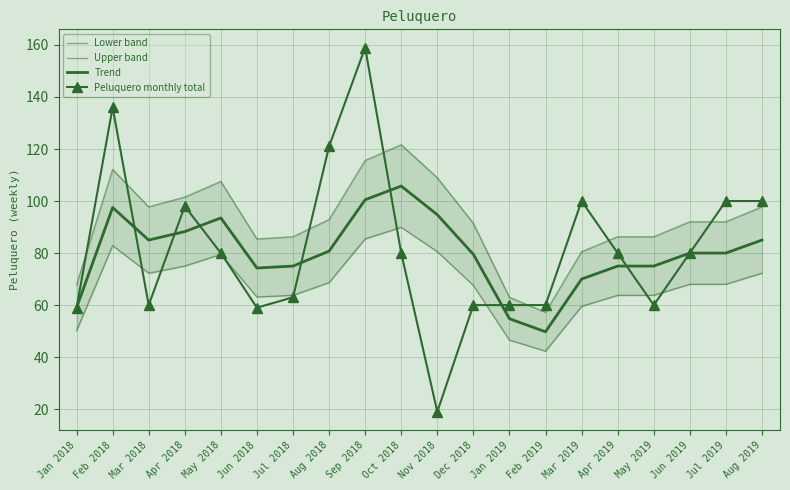

Which series ends up on top after the final intersection of Peluquero monthly total and Trend?

Trend